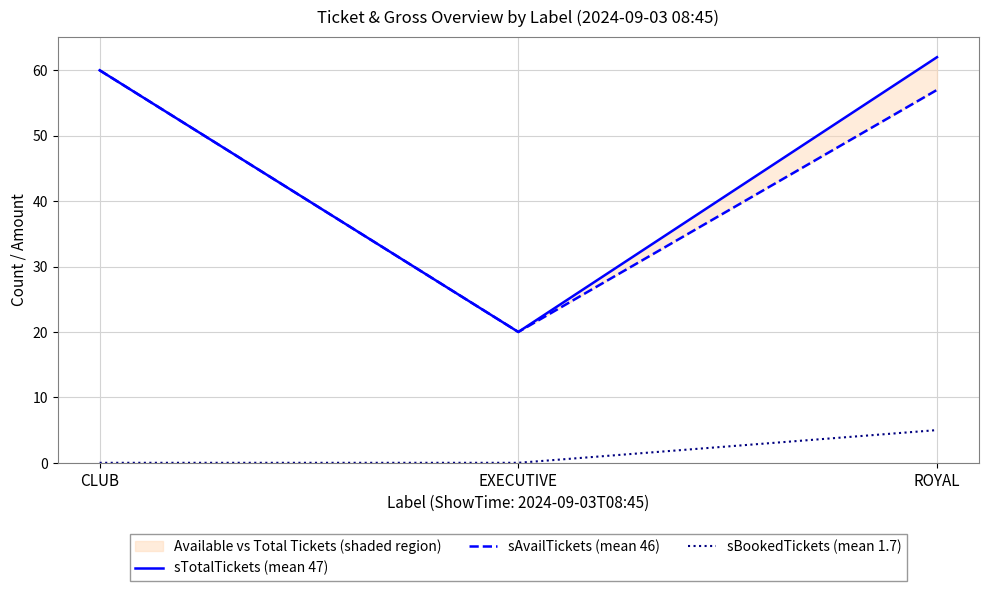

What is the label of the 3rd point from the right?

CLUB